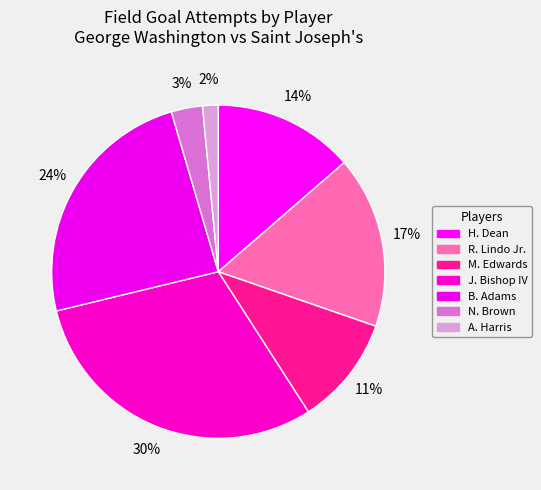

Which slice is the smallest?

A. Harris